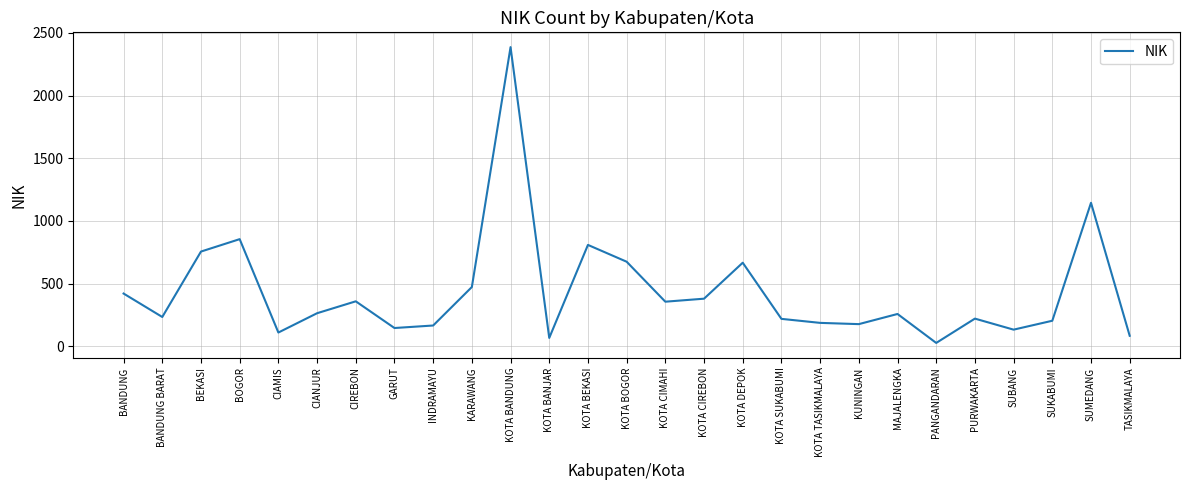

What is the ratio of the value at KOTA CIMAHI to the value at SUBANG?

2.7